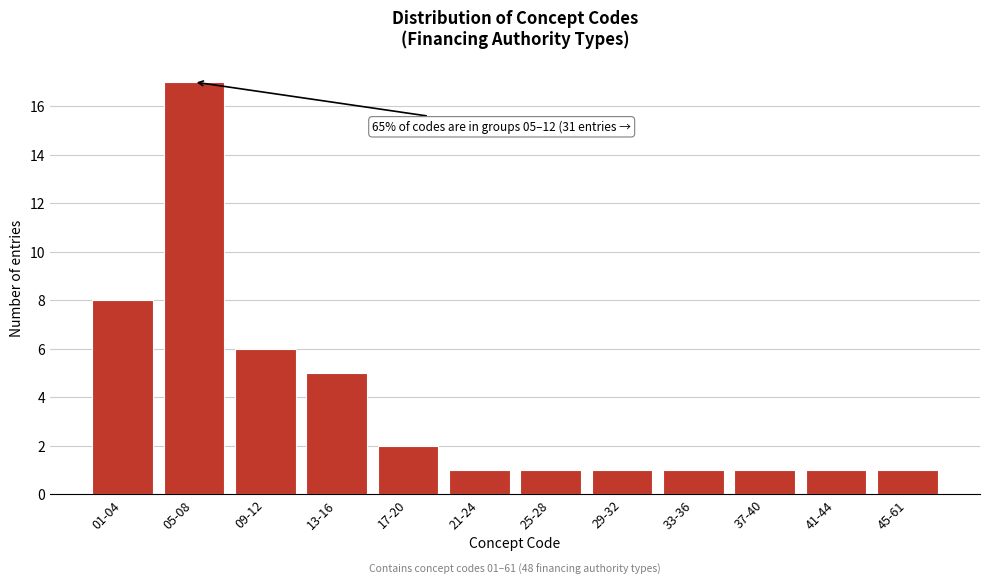

Reading right to left, list all the values displayed in this chart.

45-61=1	41-44=1	37-40=1	33-36=1	29-32=1	25-28=1	21-24=1	17-20=2	13-16=5	09-12=6	05-08=17	01-04=8